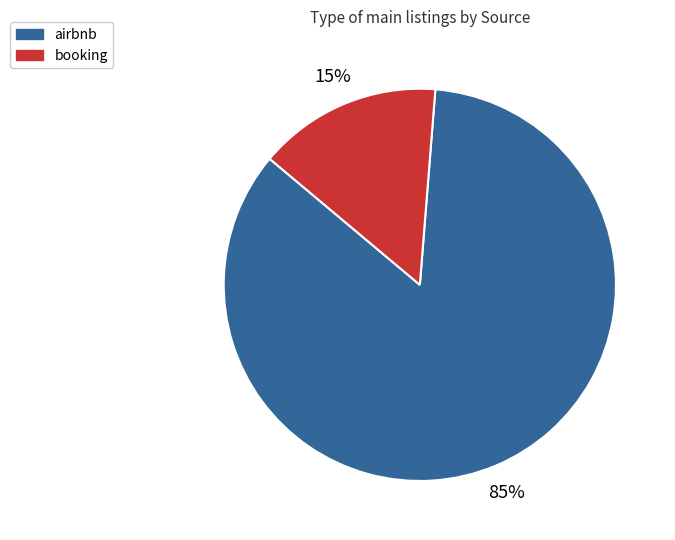

Which has a higher value, airbnb or booking?

airbnb